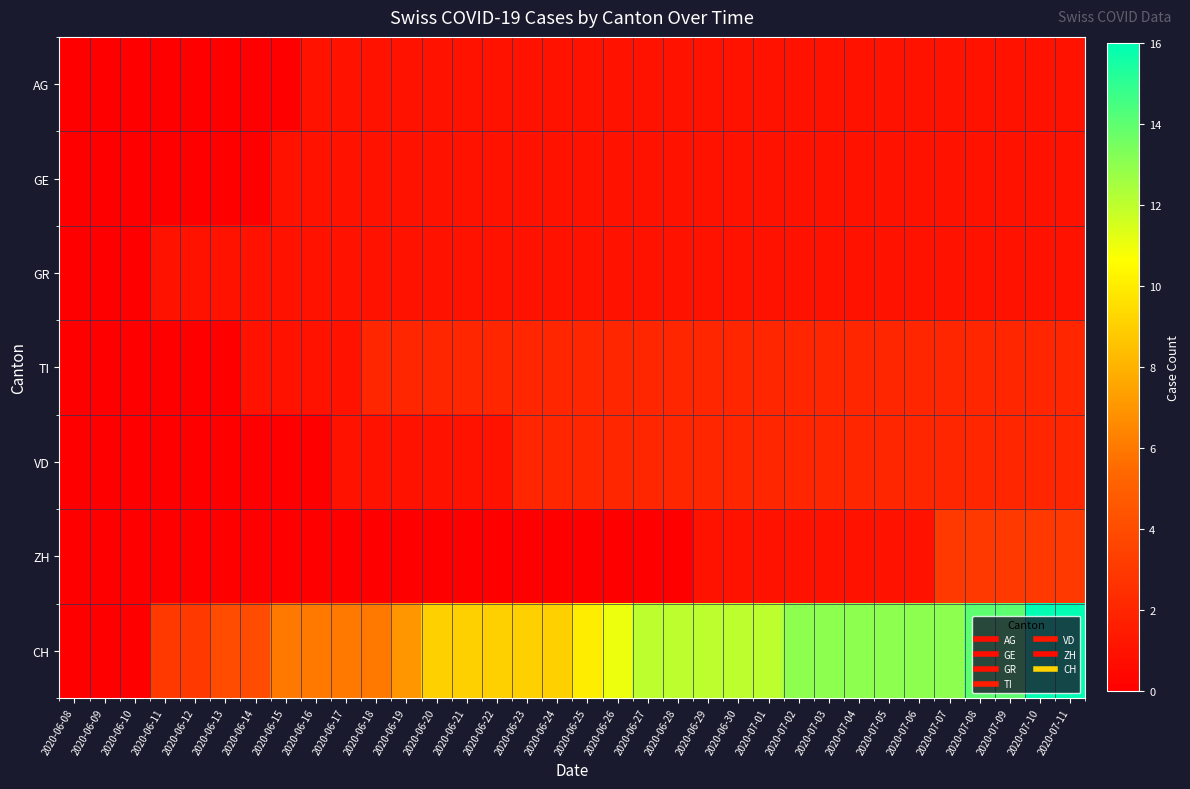

Which series has the widest spread of values?

CH